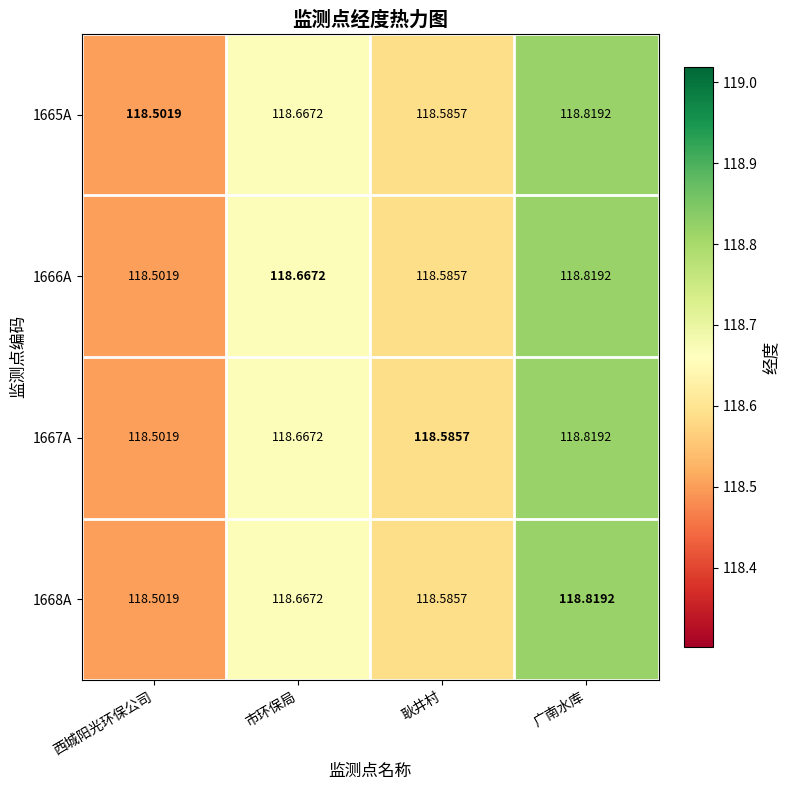

Rank the categories by 1668A value from highest to lowest.

广南水库, 市环保局, 耿井村, 西城阳光环保公司